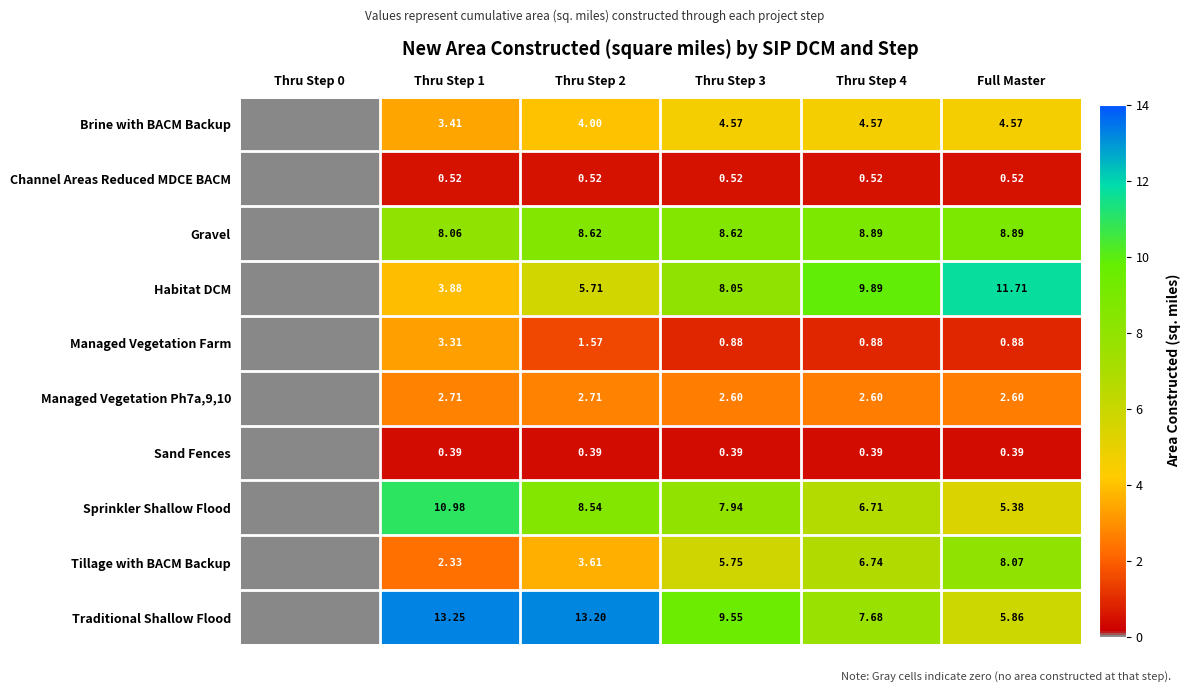

Between Thru Step 2 and Thru Step 4, which series saw the biggest shift?

Traditional Shallow Flood